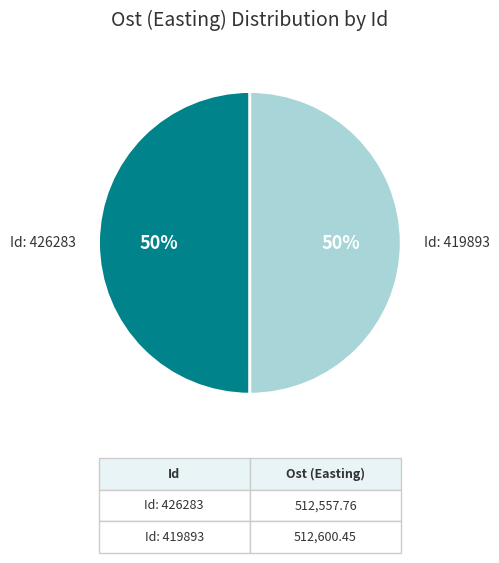

How many slices are in this pie chart?

2